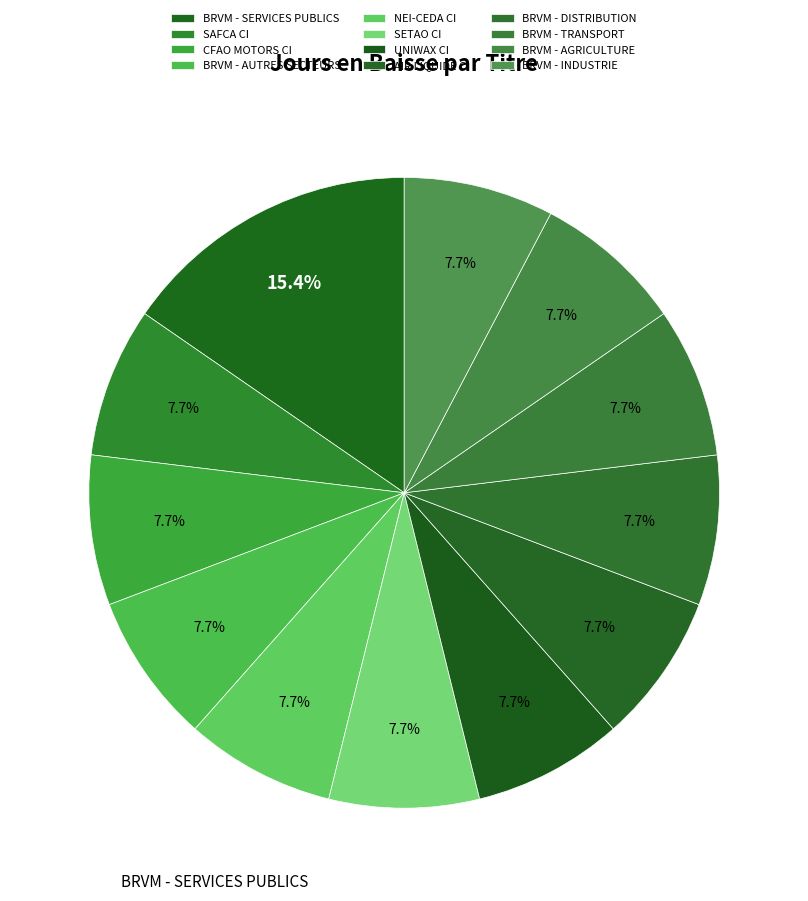

Which has a higher value, BRVM - INDUSTRIE or BRVM - AUTRES SECTEURS?

BRVM - INDUSTRIE